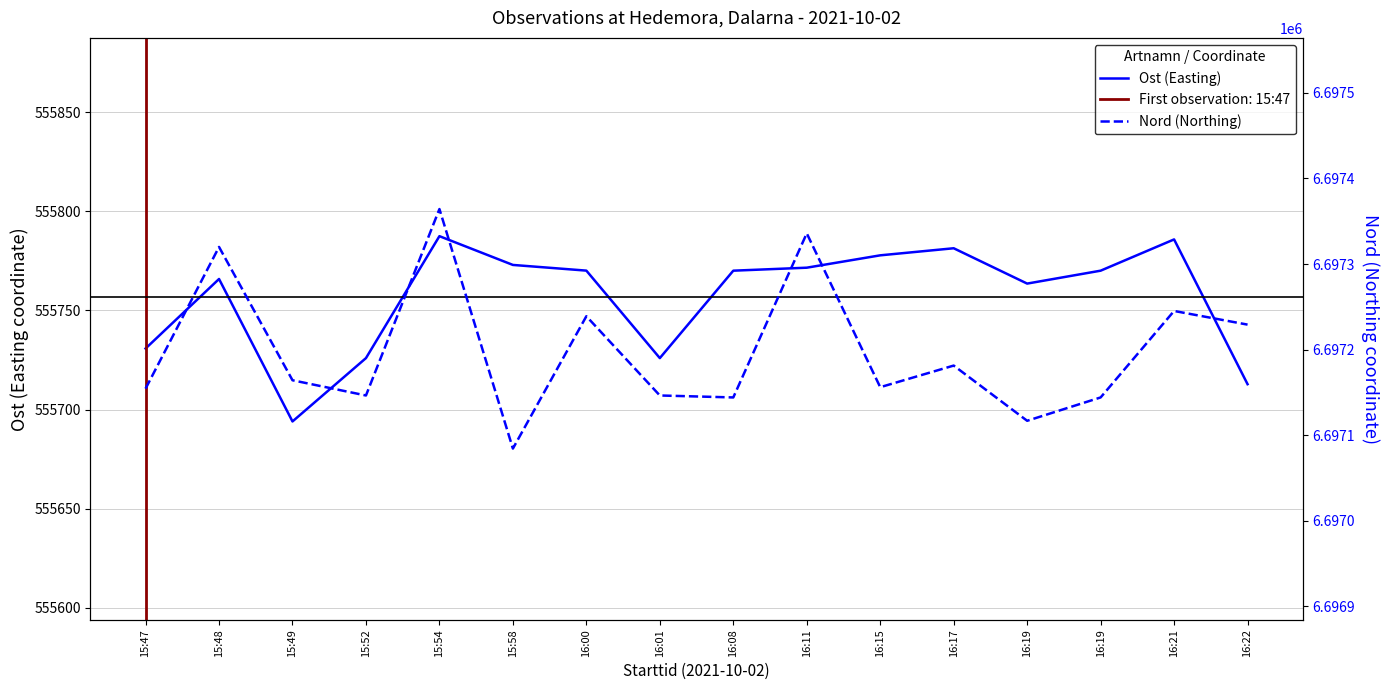

The value of Ost (Easting) at 16:22 is 752548.6. True or false?

False